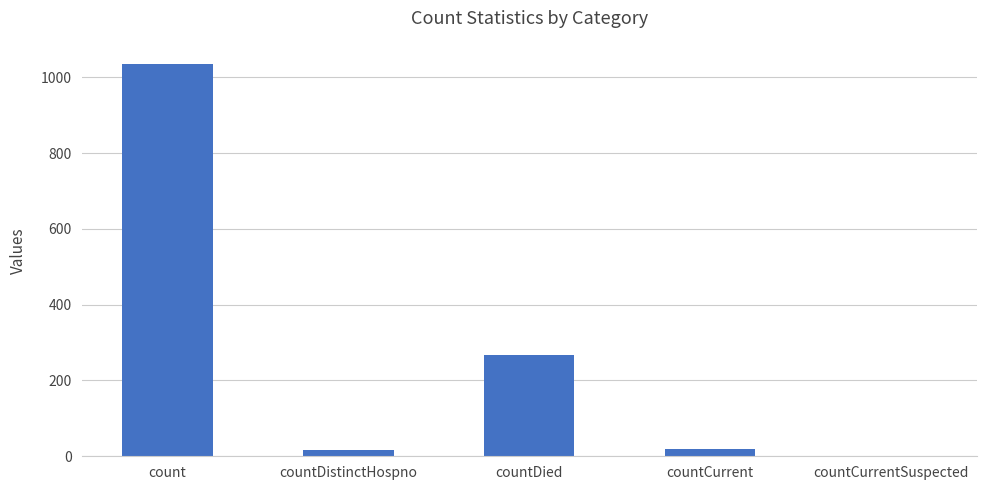

At which label is the value closest to 517?

countDied